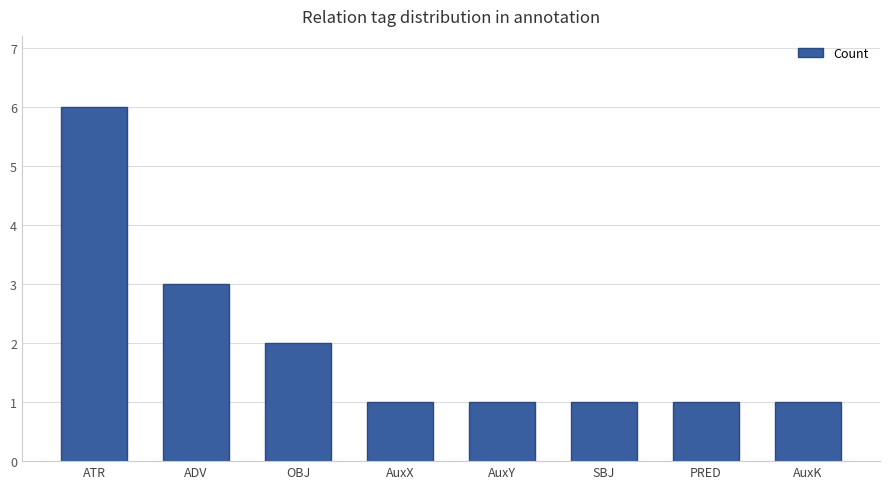

What is the label of the 5th bar from the left?

AuxY